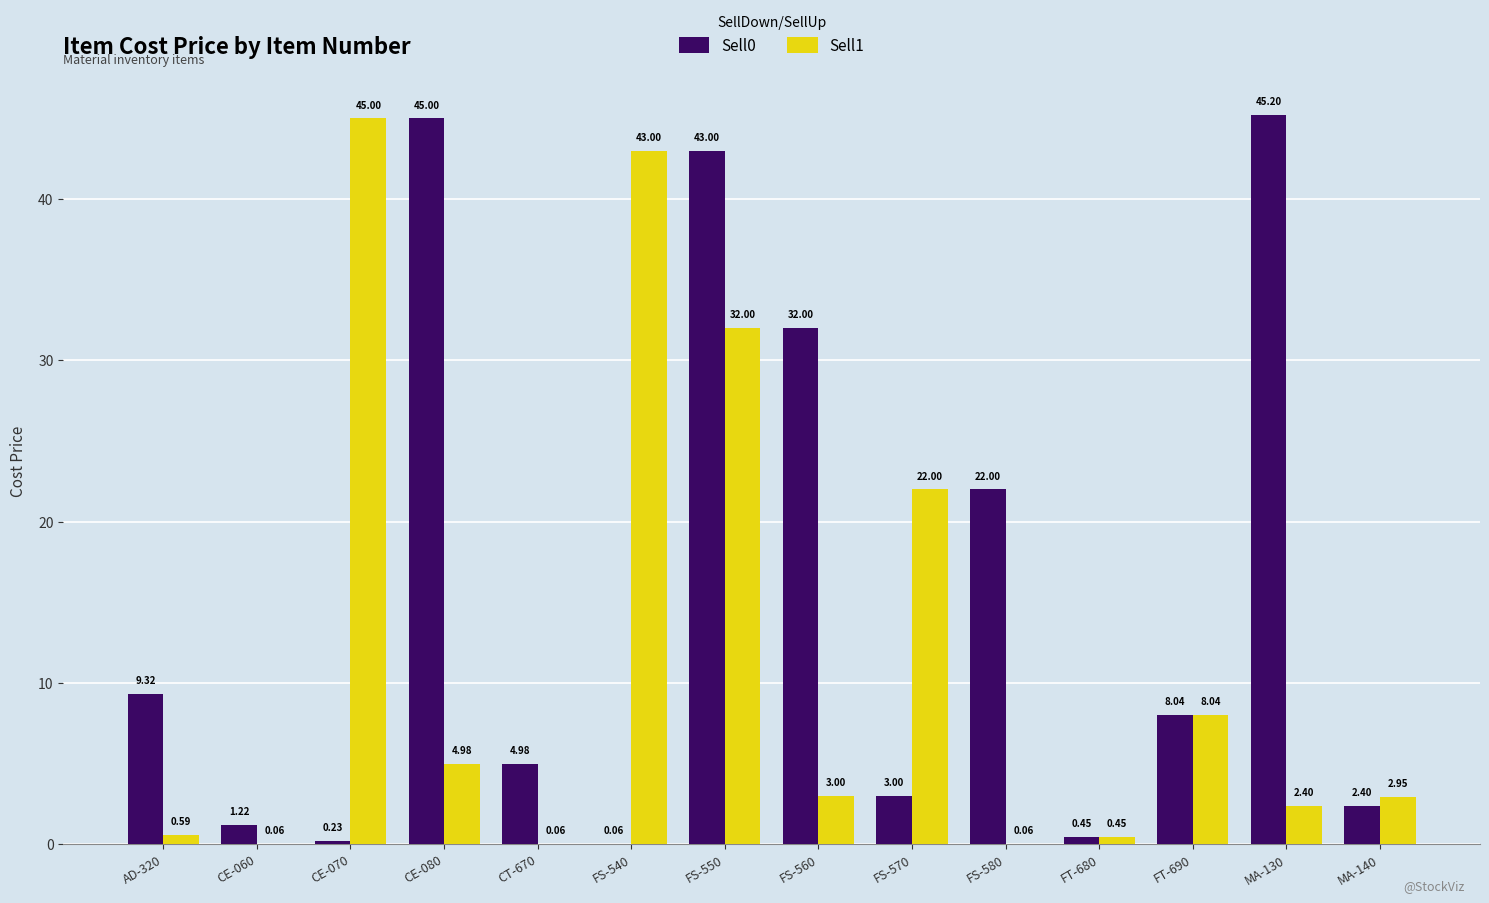

What is the sum of the Sell1 values at CE-060 and CE-070?

45.1